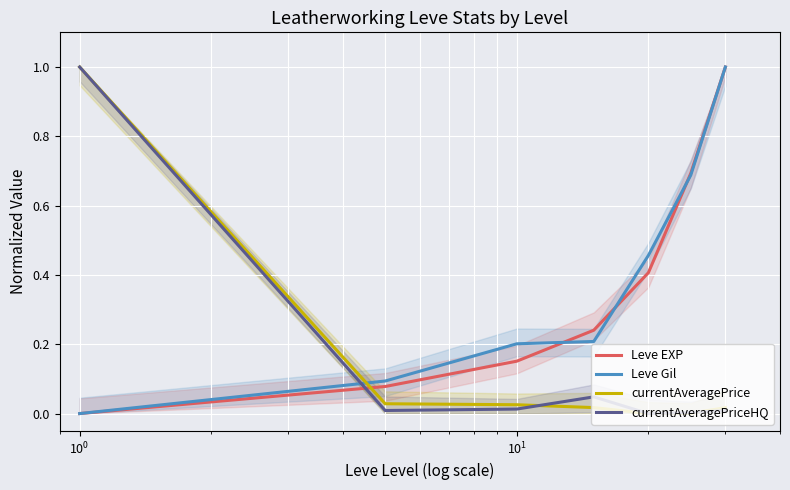

How many data points in currentAveragePrice are above 0?

6